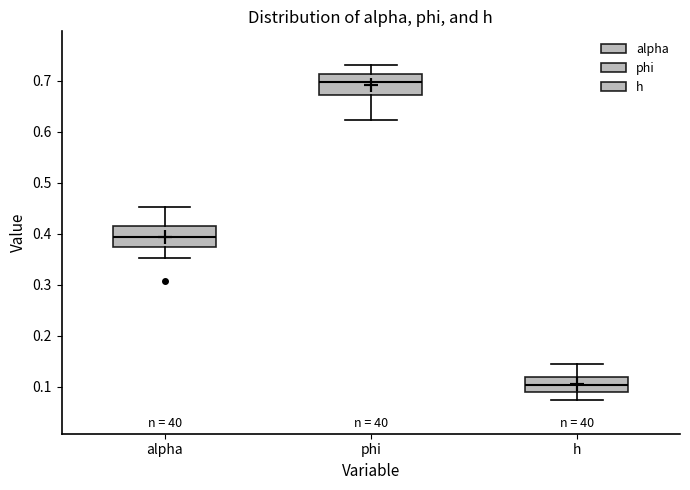

Which box has the highest median line?

phi